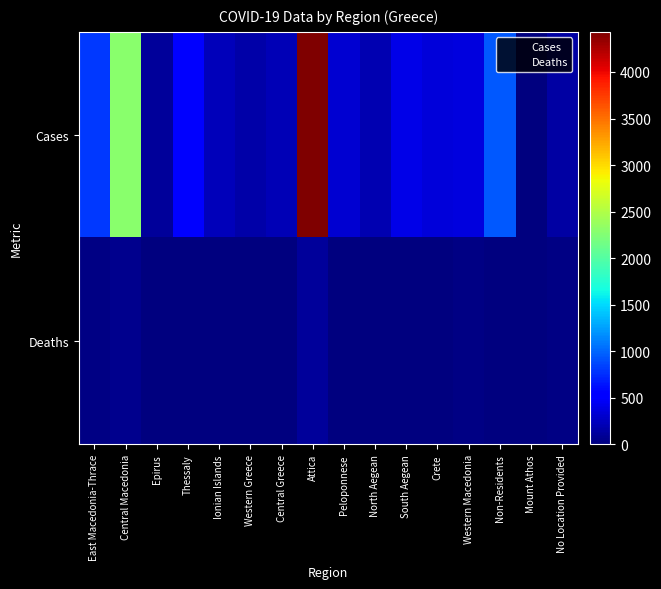

What is the total value across all series at East Macedonia-Thrace?

826